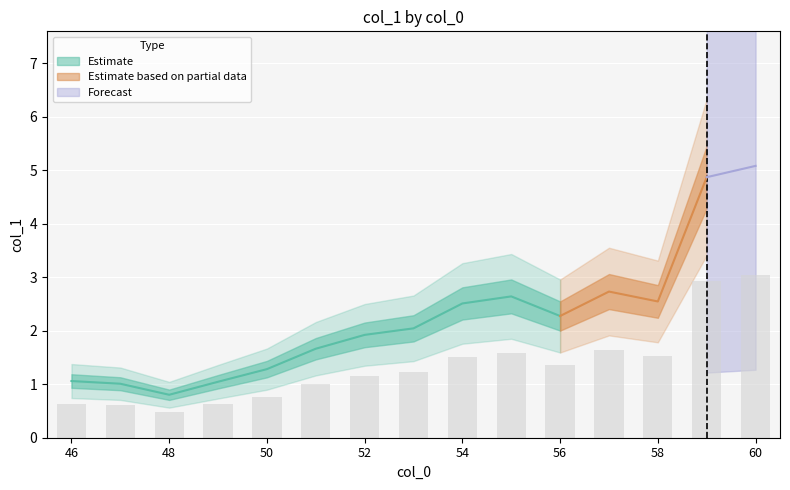

Reading left to right, transcribe all the data shown in this chart.

46=0.6	47=0.6	48=0.5	49=0.6	50=0.8	51=1.0	52=1.2	53=1.2	54=1.5	55=1.6	56=1.4	57=1.6	58=1.5	59=2.9	60=3.0